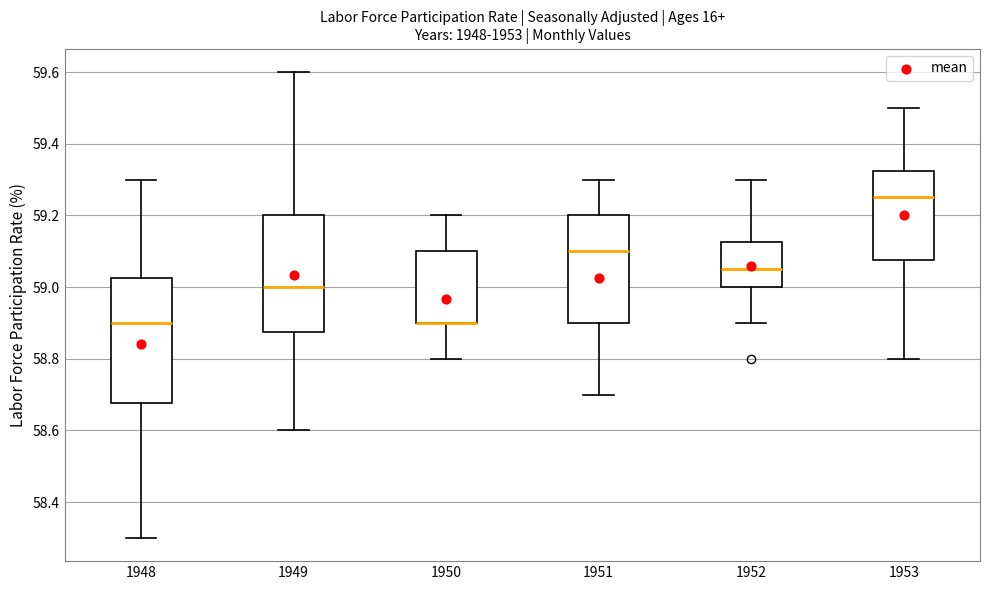

Which box is the tallest, from its lower edge to its upper edge?

1948